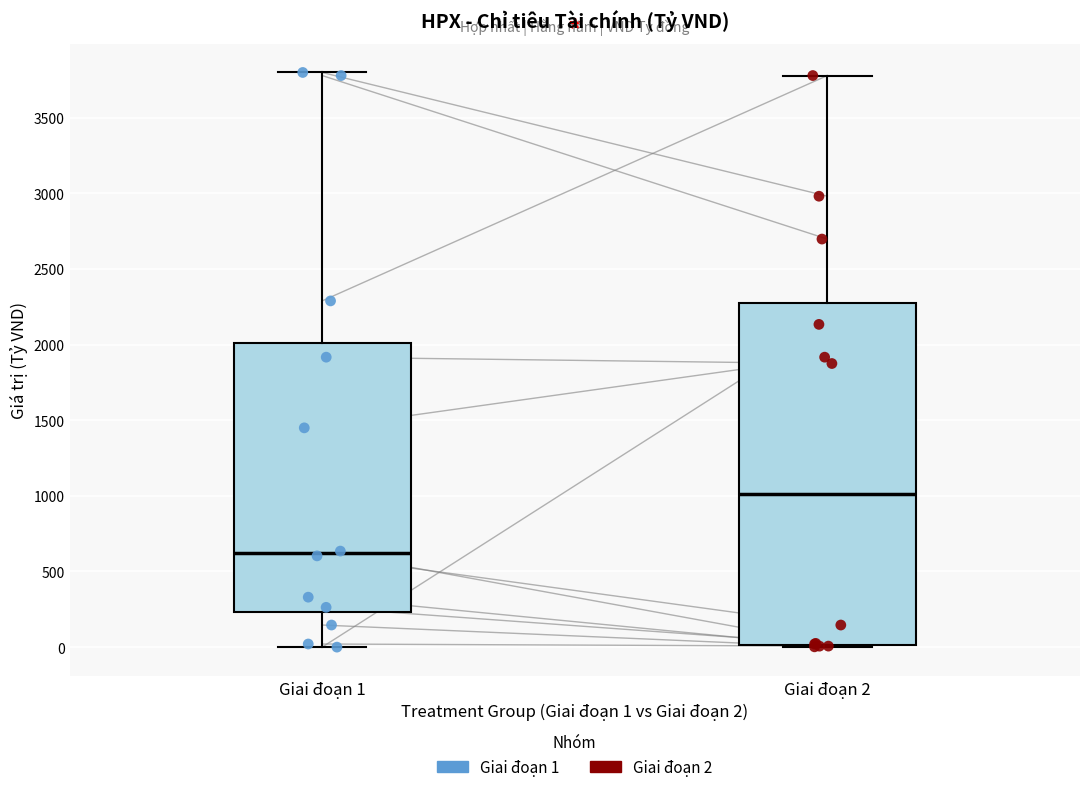

Comparing the boxes themselves (not the whiskers), which one is the tallest?

Giai đoạn 2